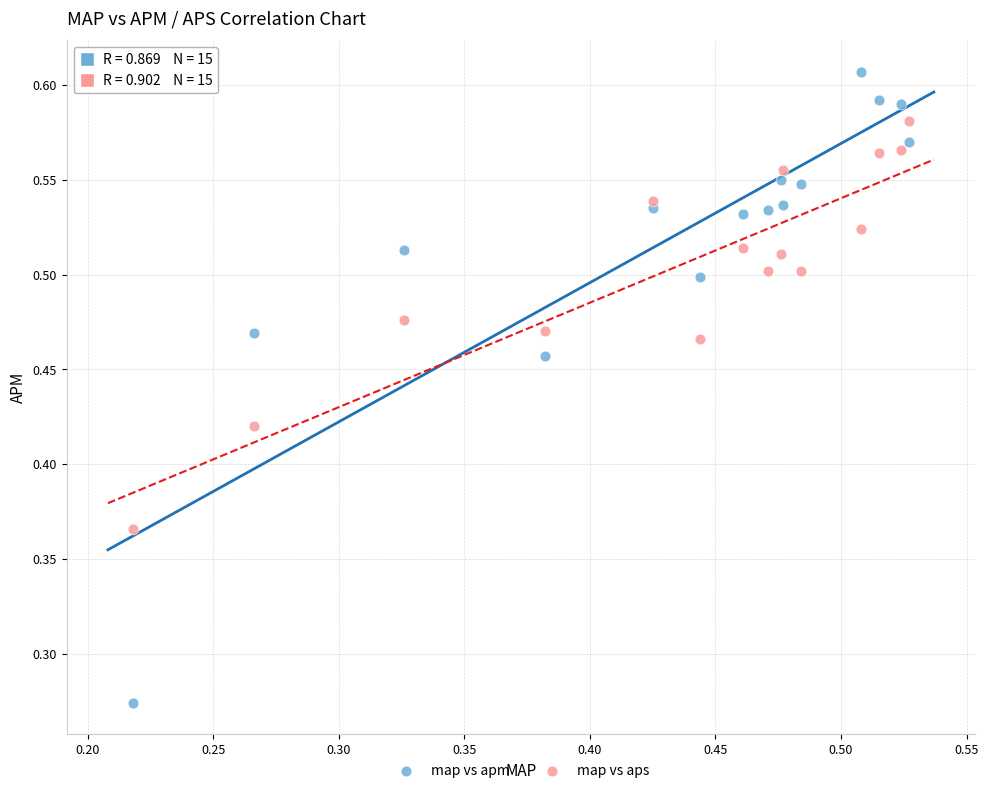

Which series has the widest spread of Y values?

map vs apm